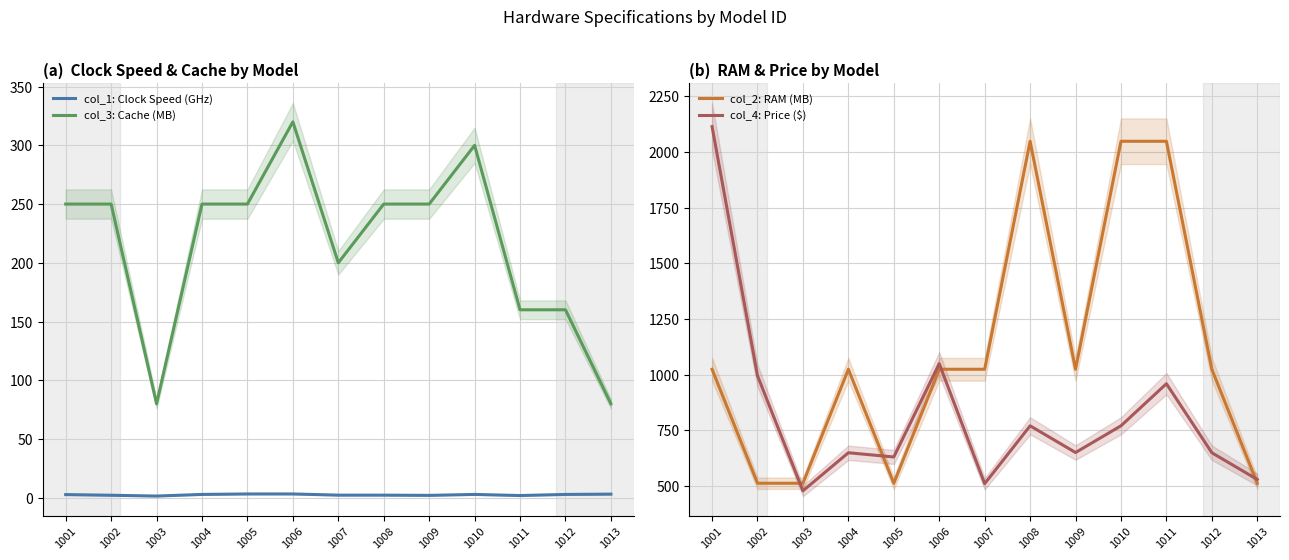

True or false: col_1: Clock Speed (GHz) and col_4: Price ($) intersect in this chart.

False